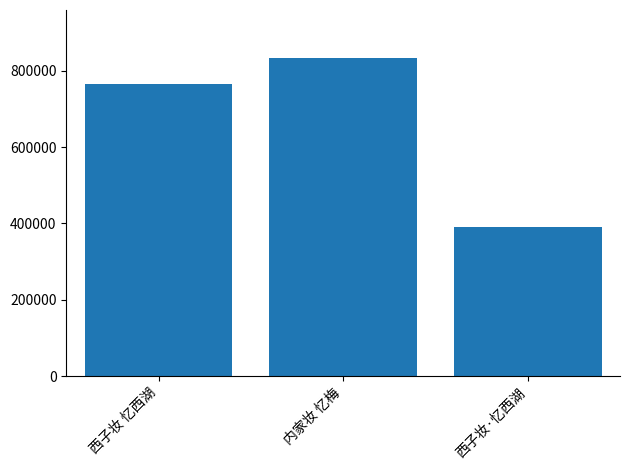

What is the difference between the maximum and second lowest values?

69116